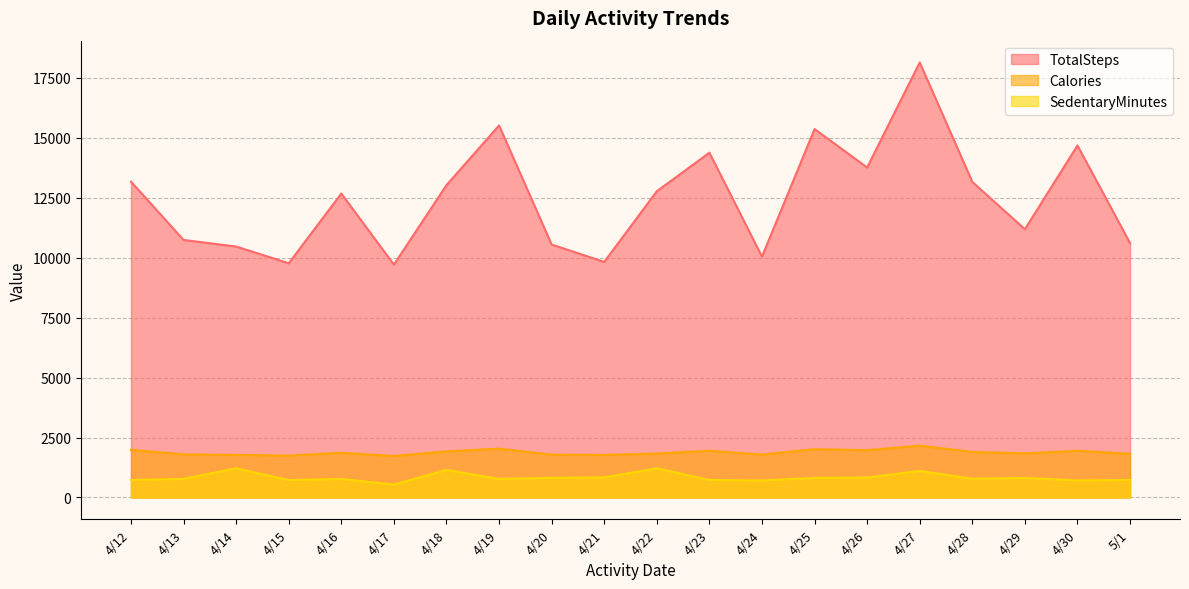

Reading left to right, what are all the values shown in this chart?

TotalSteps: 13162	10735	10460	9762	12669	9705	13019	15506	10544	9819	12764	14371	10039	15355	13755	18134	13154	11181	14673	10602
Calories: 1985	1797	1776	1745	1863	1728	1921	2035	1786	1775	1827	1949	1788	2013	1970	2159	1898	1837	1947	1820
SedentaryMinutes: 728	776	1218	726	773	539	1149	775	818	838	1217	732	709	814	833	1108	782	815	712	730